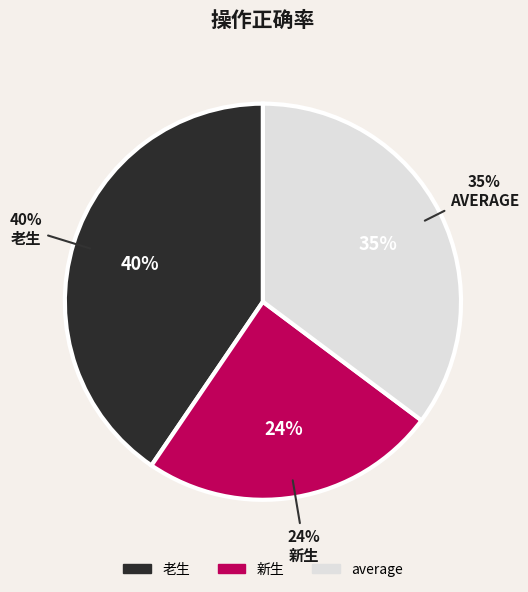

Count the number of slices in the pie.

3